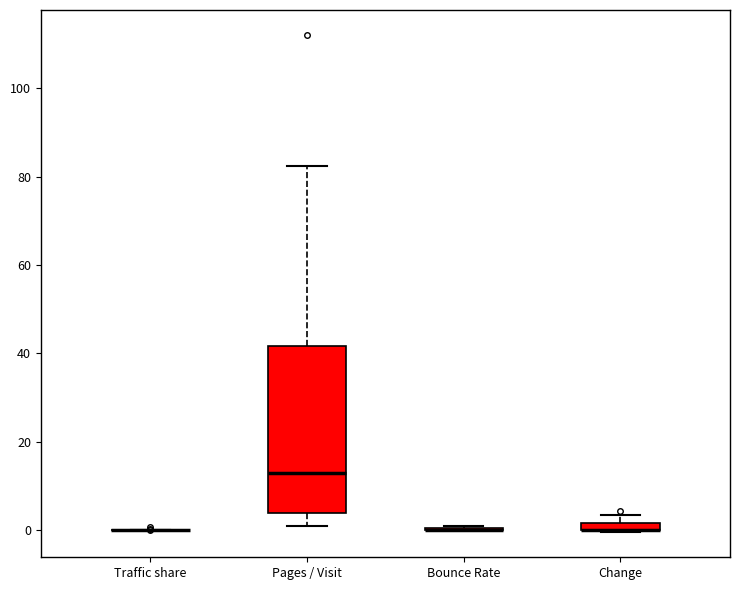

Which box is the tallest, from its lower edge to its upper edge?

Pages / Visit